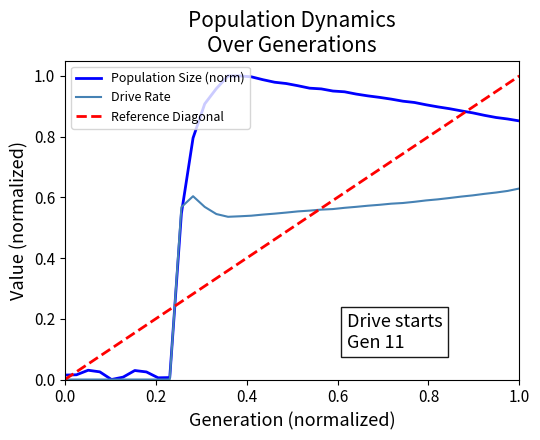

How many intersections are there between rate_dr and size?

2